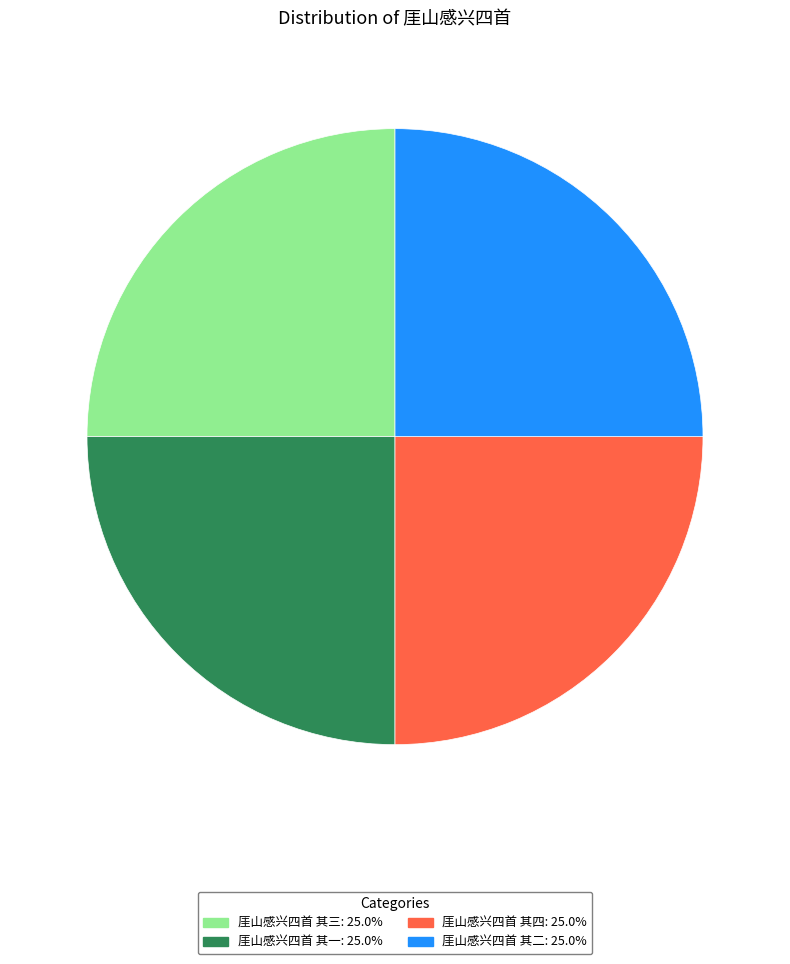

Is there a majority slice in this chart?

No